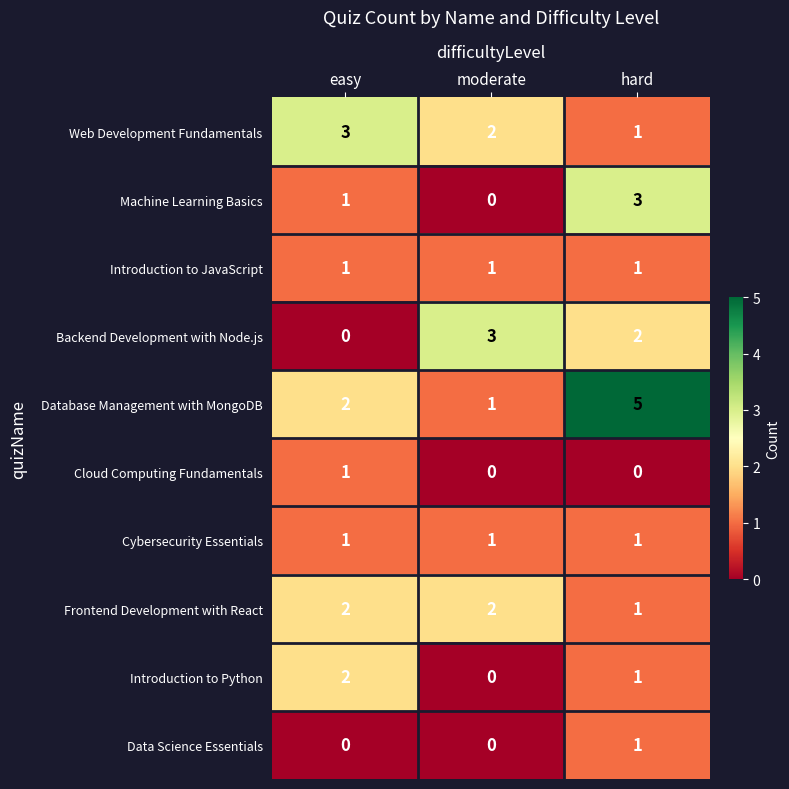

Between moderate and hard, which series saw the biggest shift?

Database Management with MongoDB